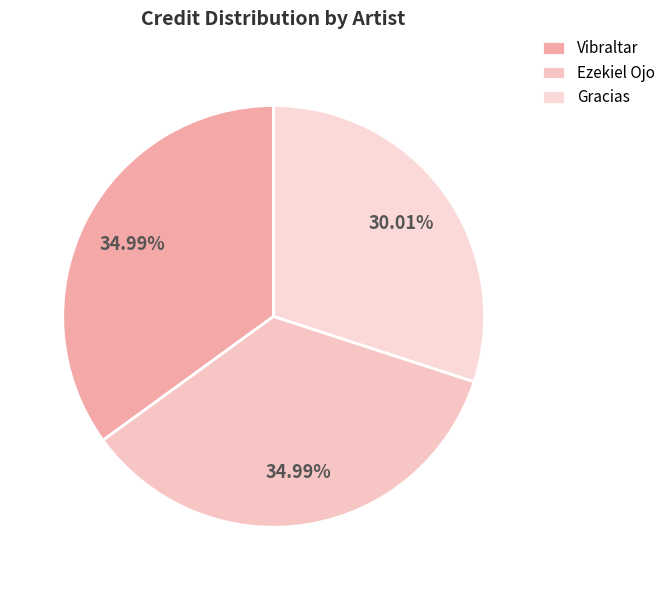

The Gracias slice represents 17% of the pie. True or false?

False